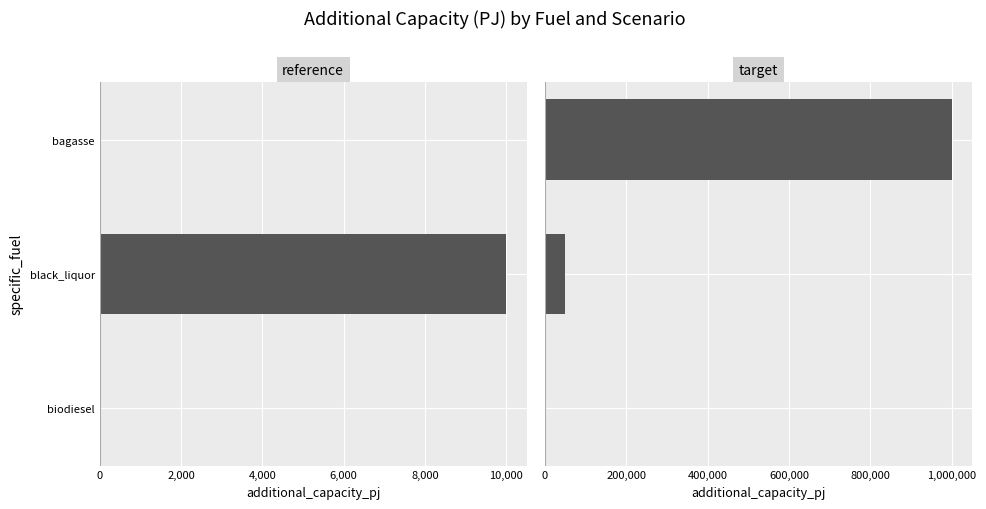

At how many categories does at least one series exceed 15876?

2